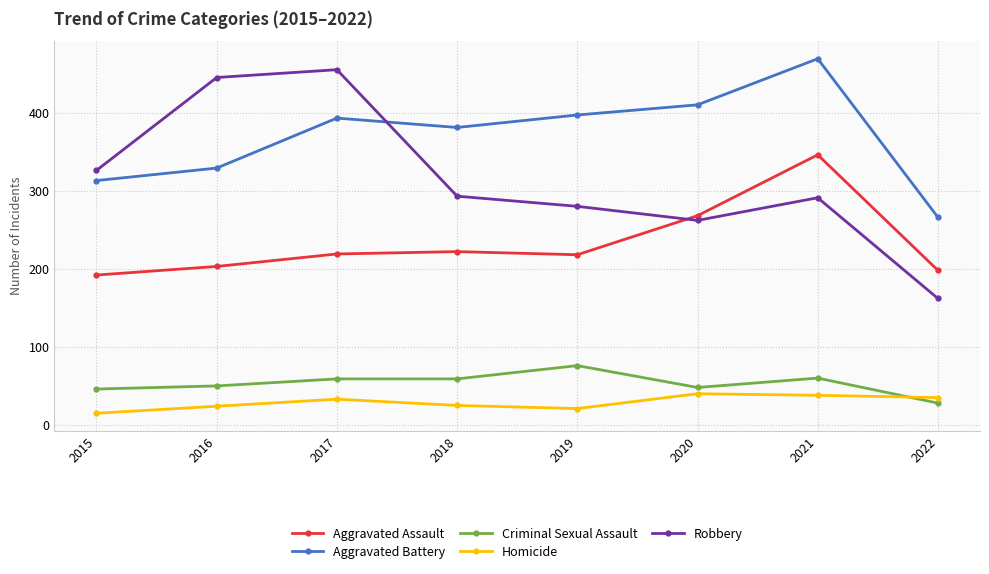

Is it true that Aggravated Battery equals 329 at 2016?

True